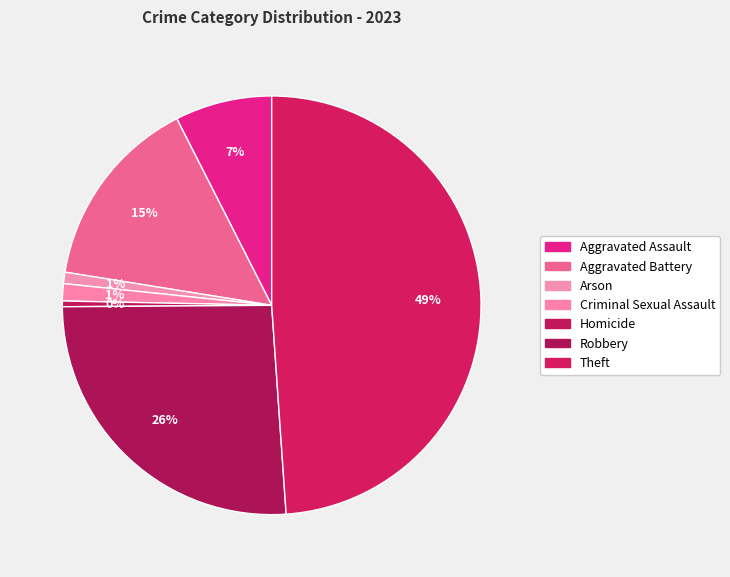

Count the number of slices in the pie.

7